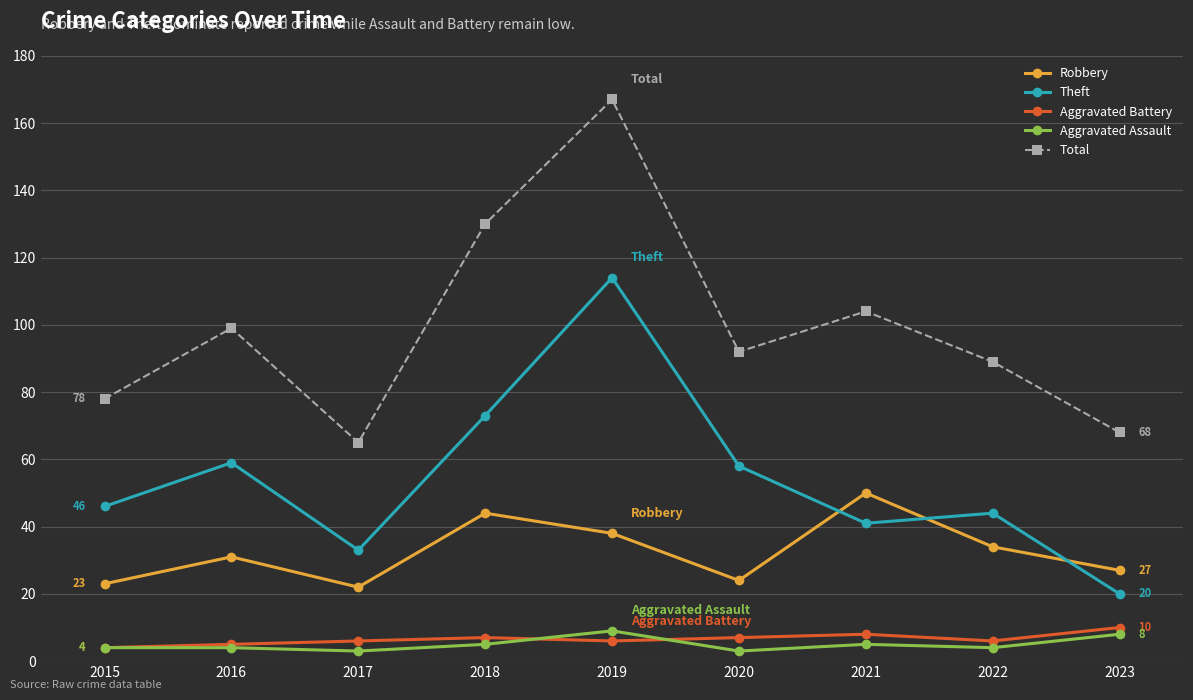

How many categories are shown in the chart?

9